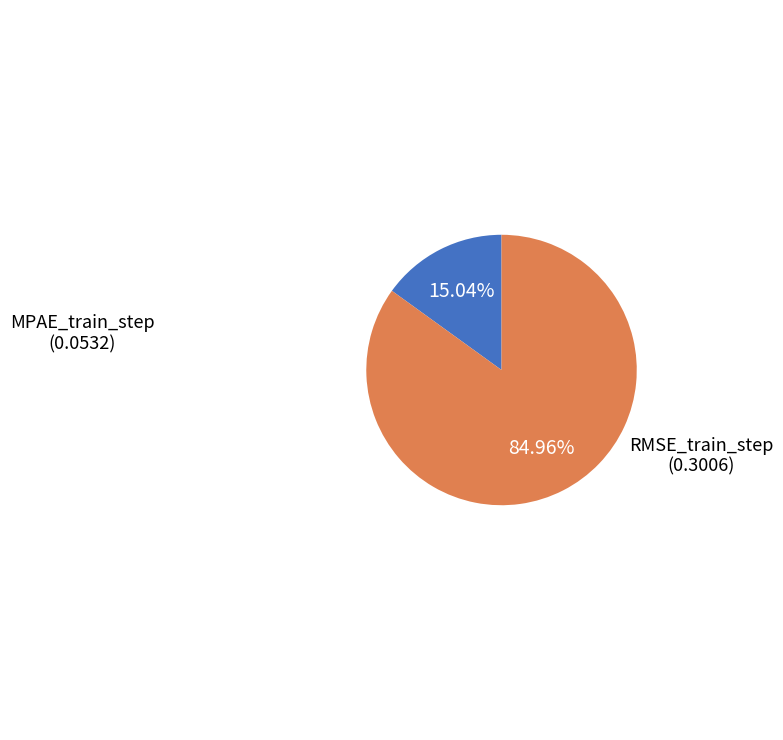

How much of the chart is everything except RMSE_train_step?

15.0%